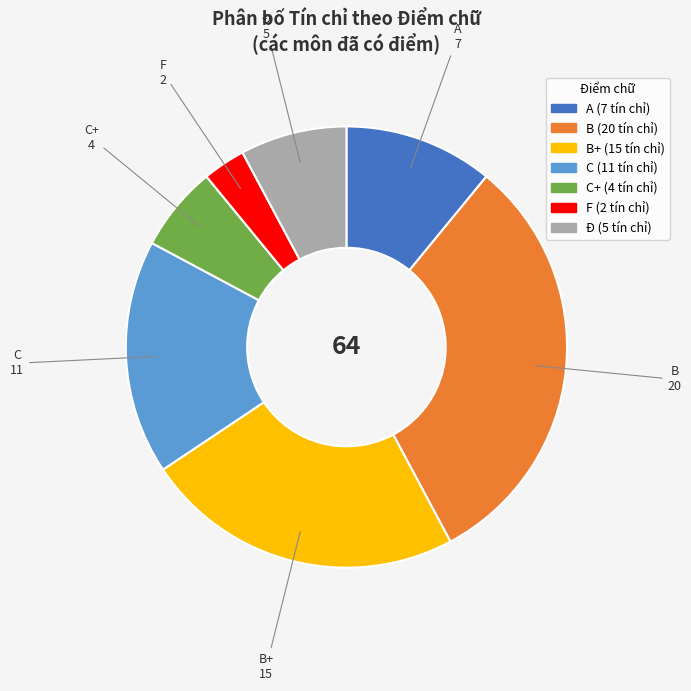

Does any single category account for the majority?

No